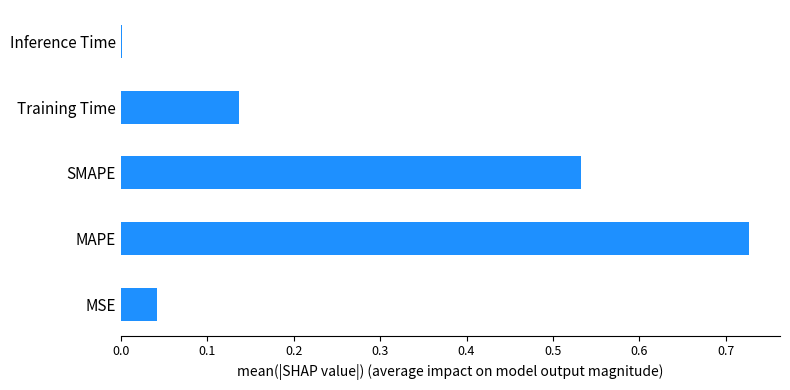

The value at SMAPE is 0.2. True or false?

False